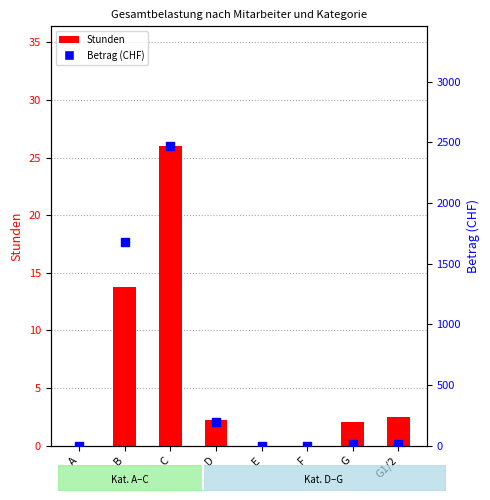

Is the value of Betrag (CHF) at F greater than the value of Stunden at F?

No